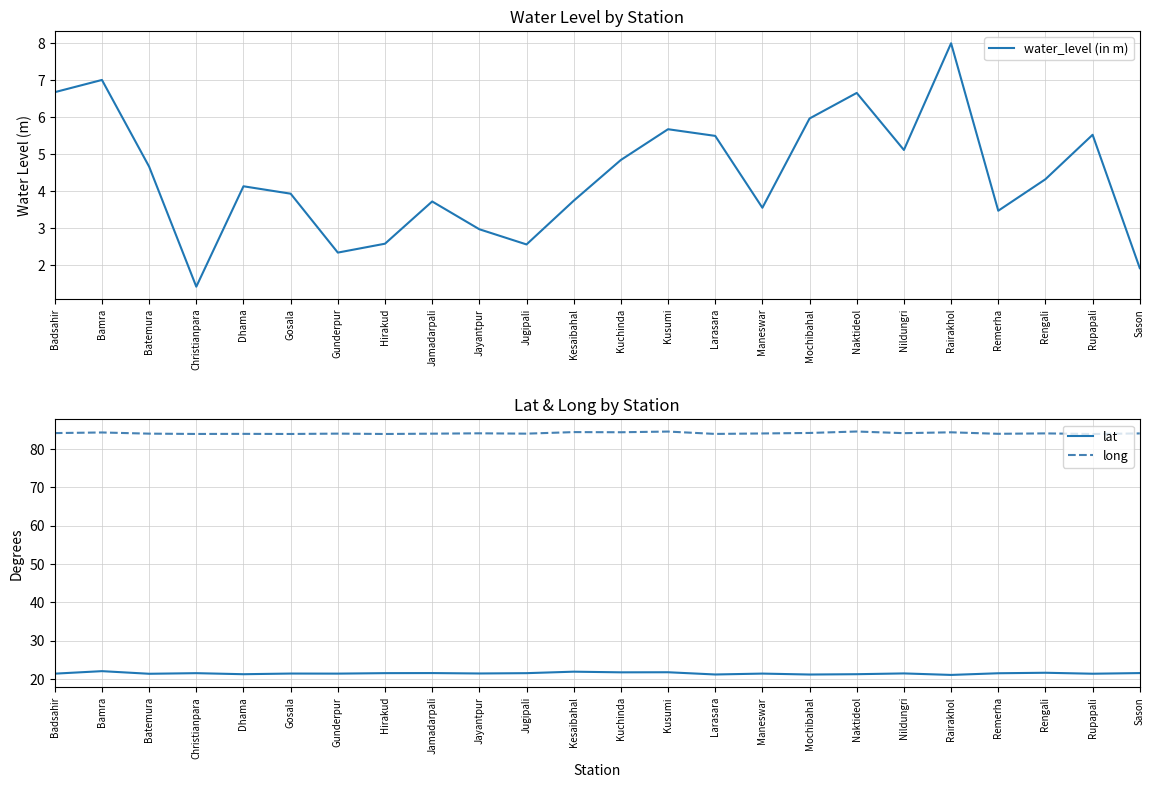

What is the label of the 24th point from the left?

Sason